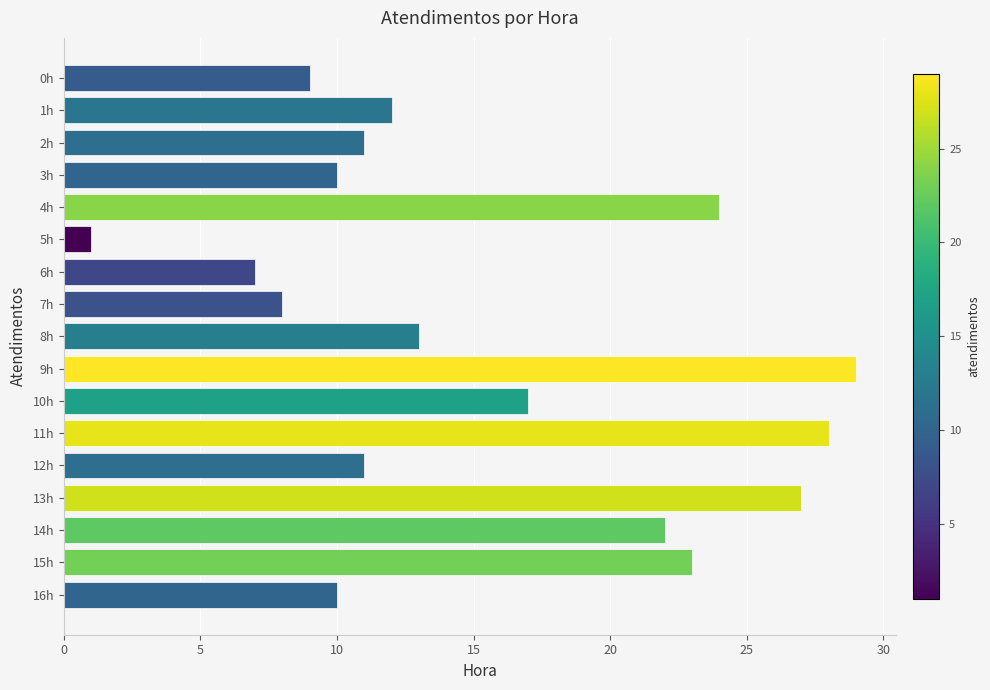

At which category does the chart reach its peak across all series?

9h